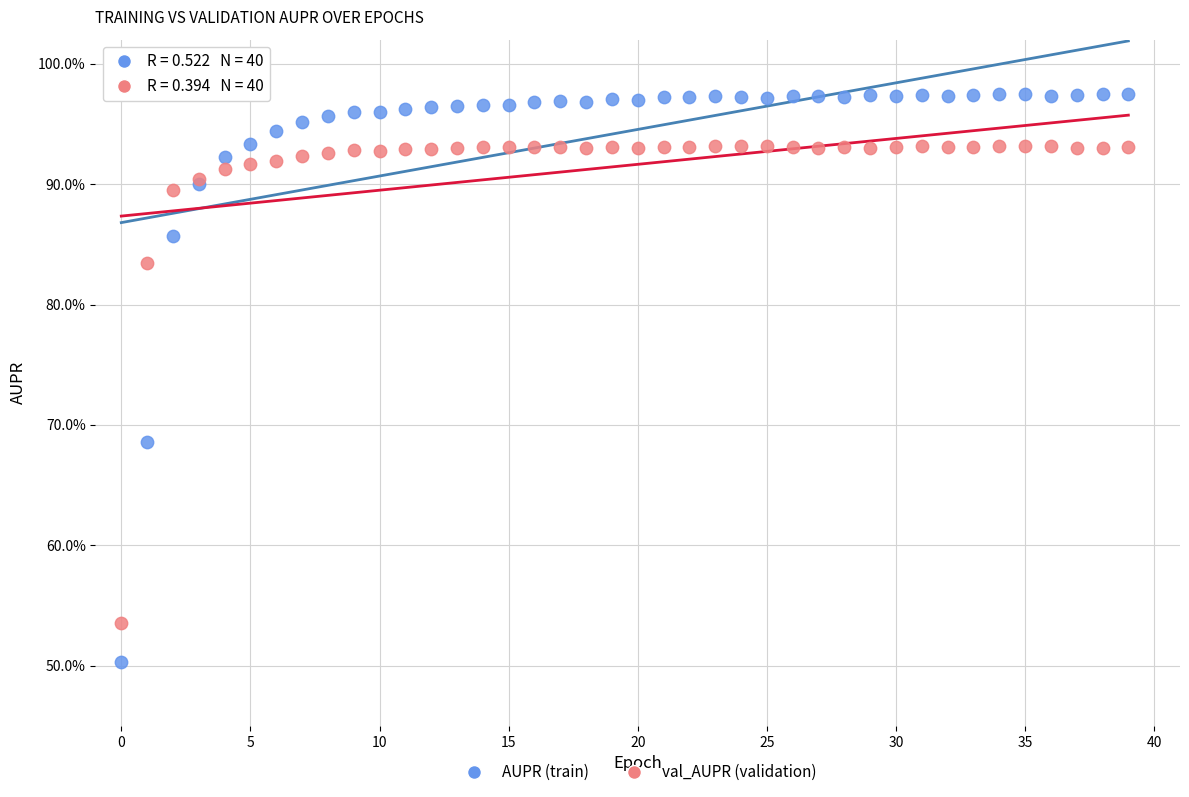

What are all the series names shown in the legend?

AUPR (train), val_AUPR (validation)